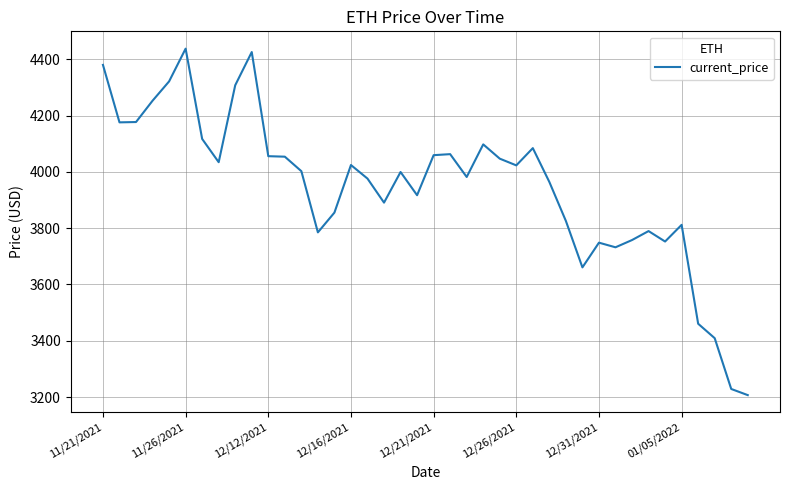

What is the smallest value displayed?

3206.9